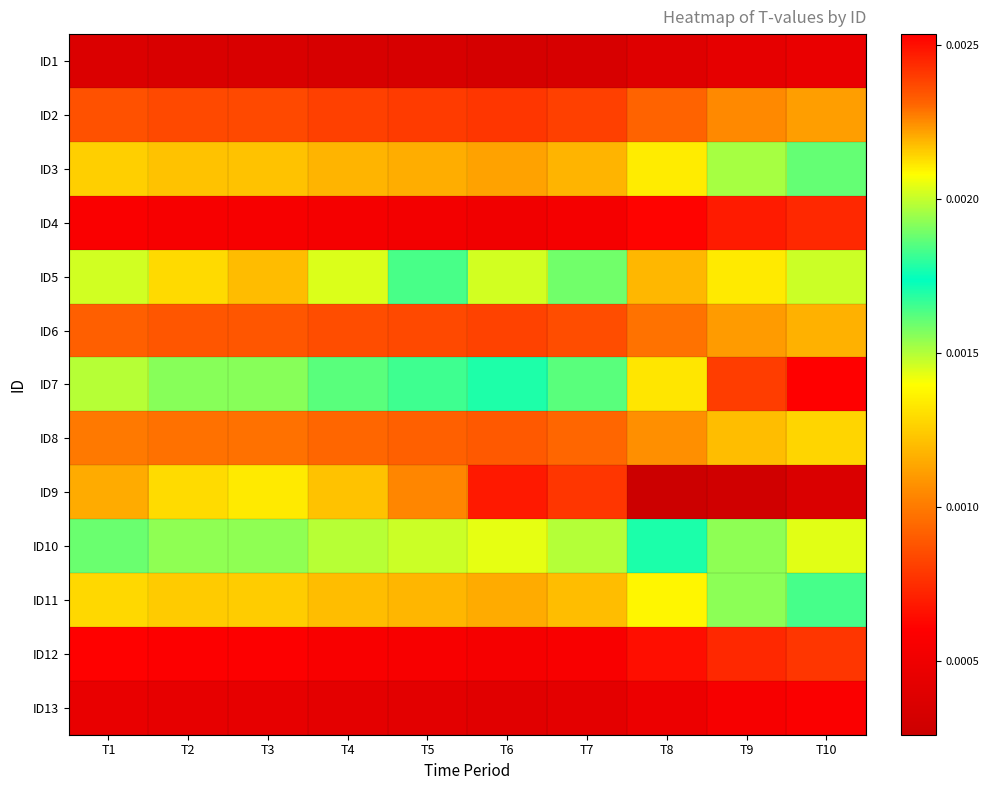

How many series are shown in this chart?

13